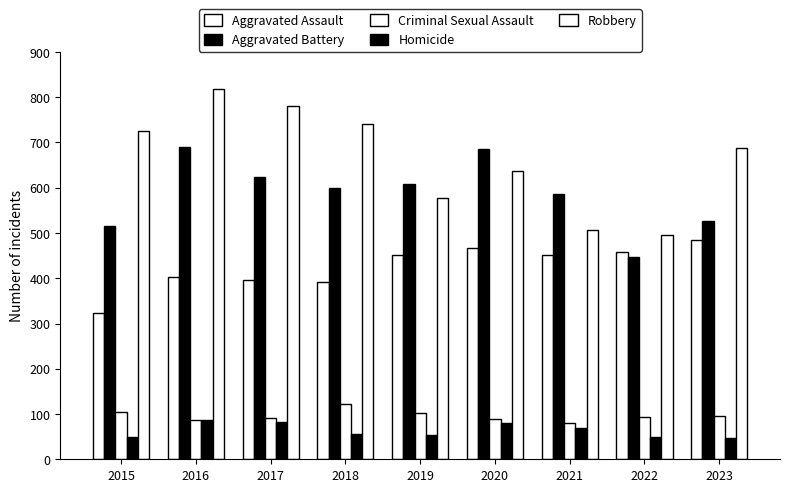

What is the total value across all series at 2018?

1912